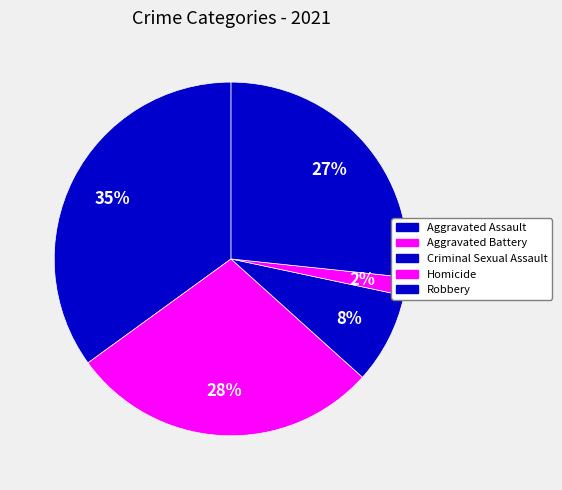

To the nearest percent, what is the combined percentage of Robbery and Aggravated Assault?

62%